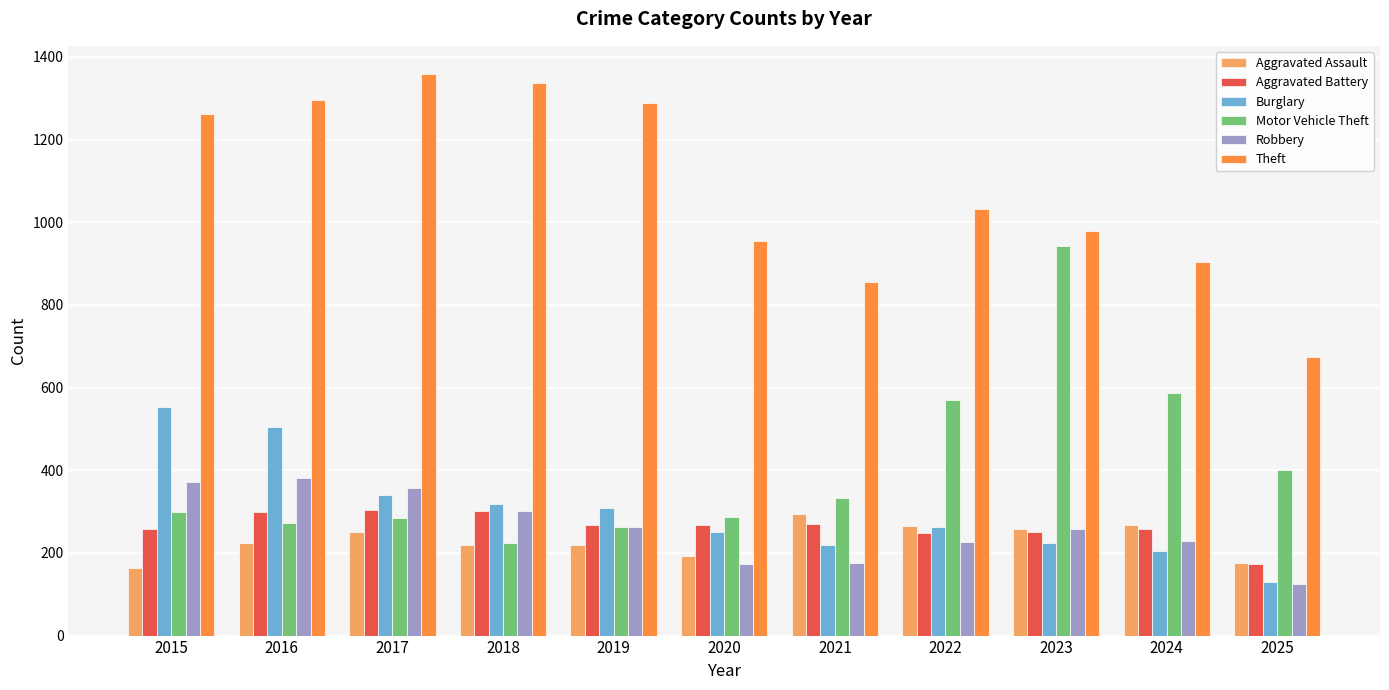

Is the value of Theft at 2022 greater than the value of Aggravated Assault at 2021?

Yes